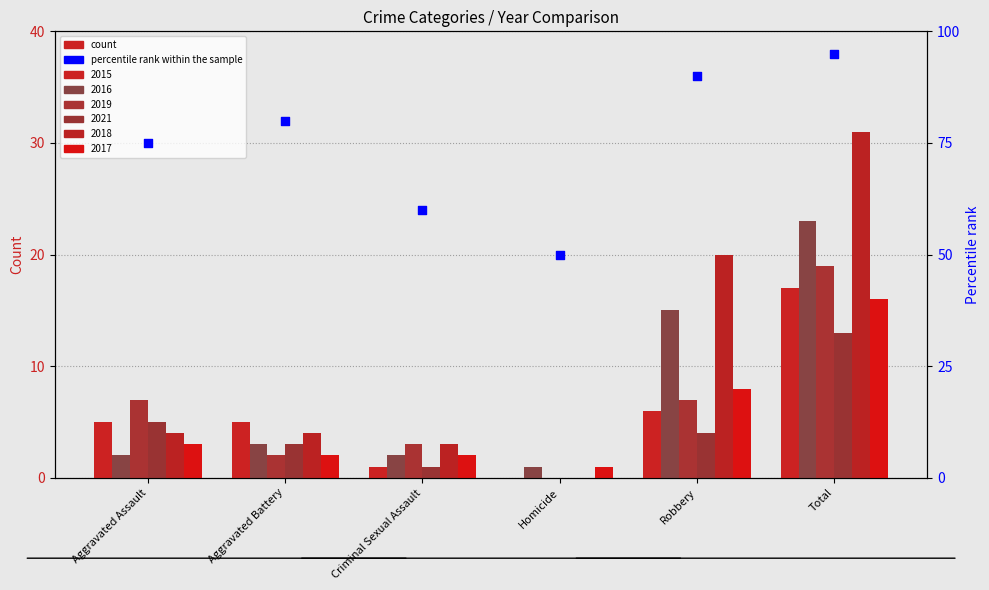

What is the ratio of the value at Robbery to the value at Homicide?

1.8